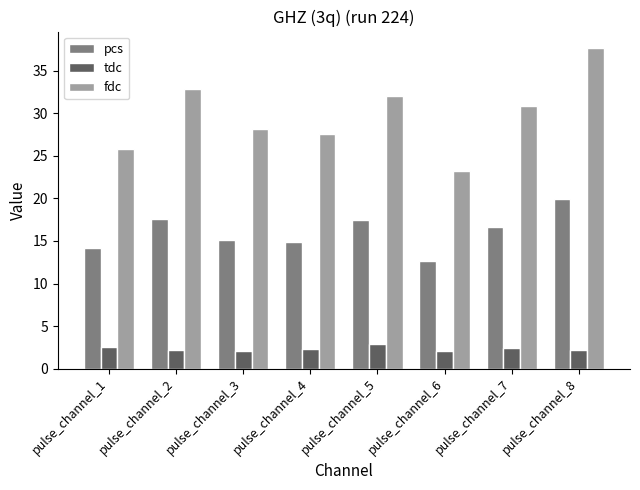

At which category is the sum across all series the highest?

pulse_channel_8